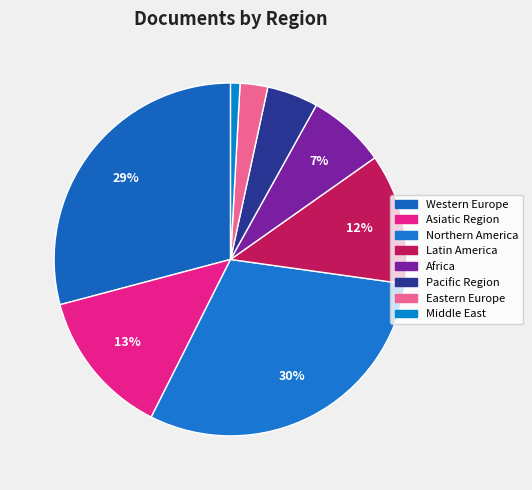

How many segments does this pie chart have?

8